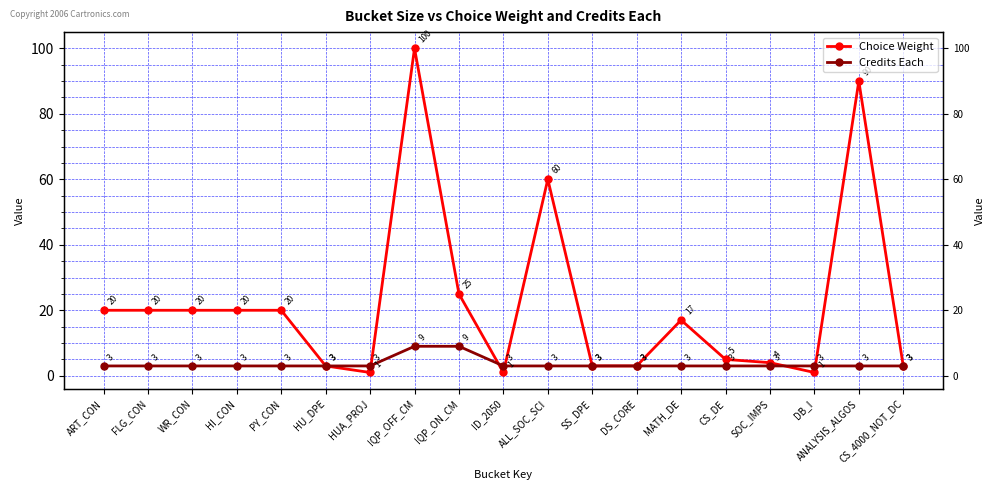

Between HI_CON and ALL_SOC_SCI, which series saw the biggest shift?

Choice Weight